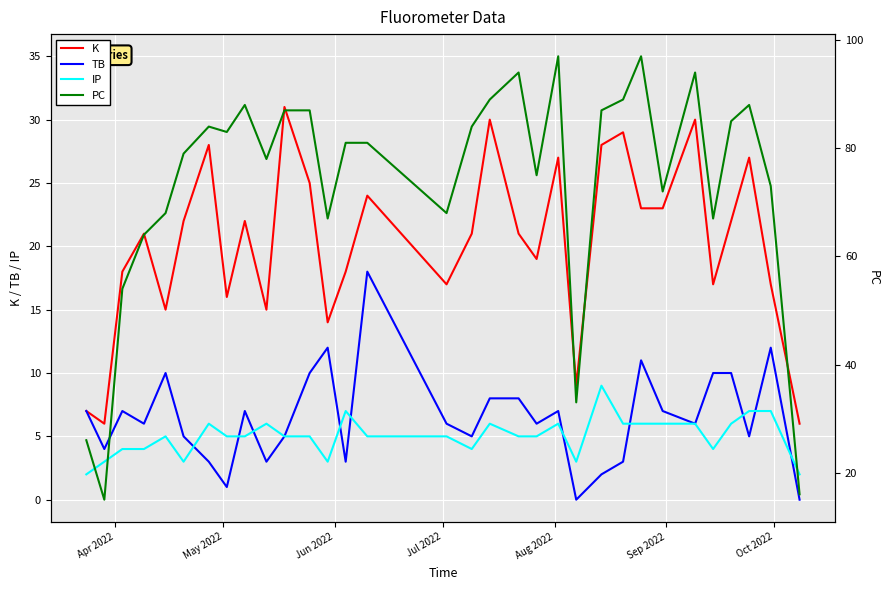

How many values in the PC series are below 81?

15